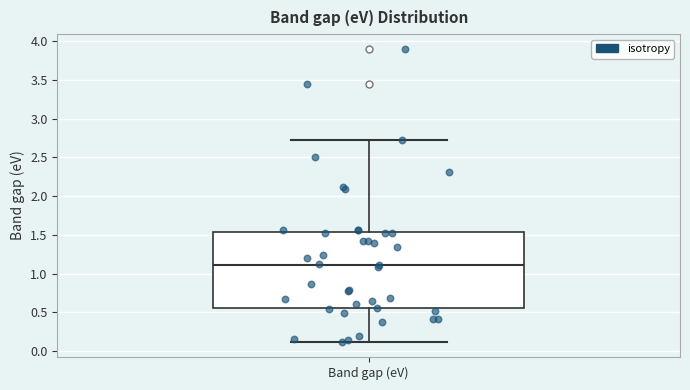

Read this box plot against the y-axis: the position of the median line, the range covered by the box, and the ends of both whiskers. The values are not printed on the chart, so give them approximately, as read against the axis.

median 1.10, box 0.55 to 1.55, whiskers 0.10 to 2.70